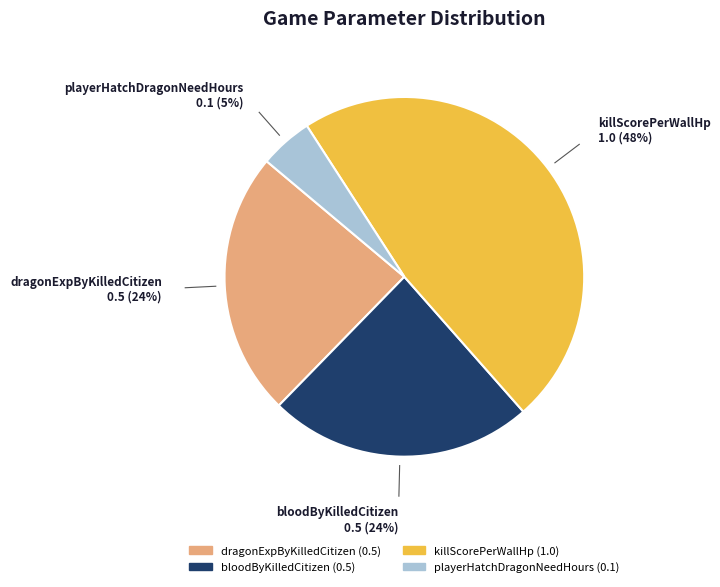

Is dragonExpByKilledCitizen the majority of the pie?

No